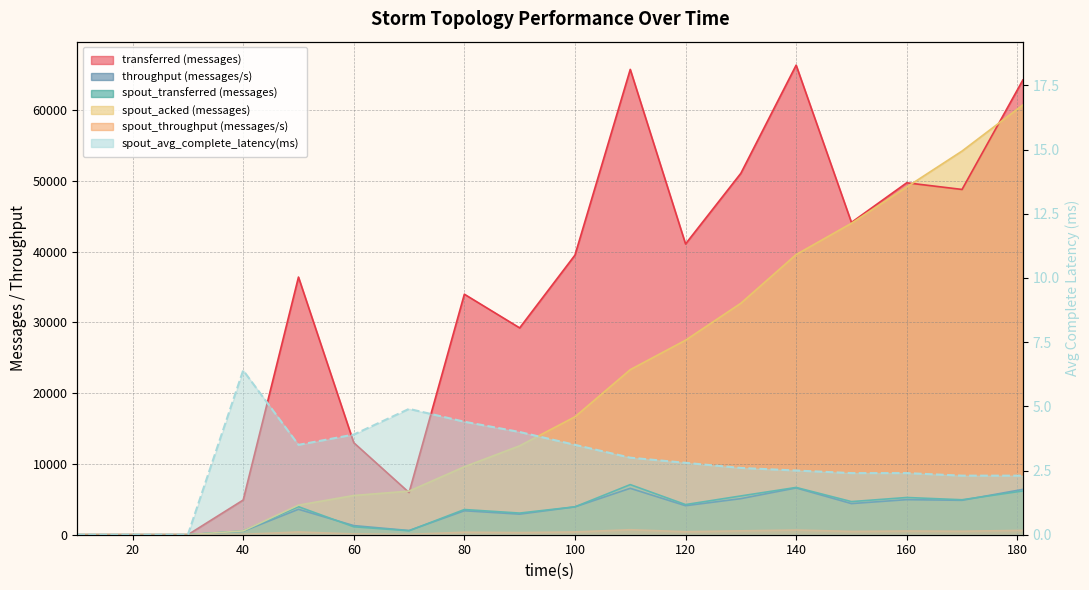

Which series has the widest spread of values?

transferred (messages)